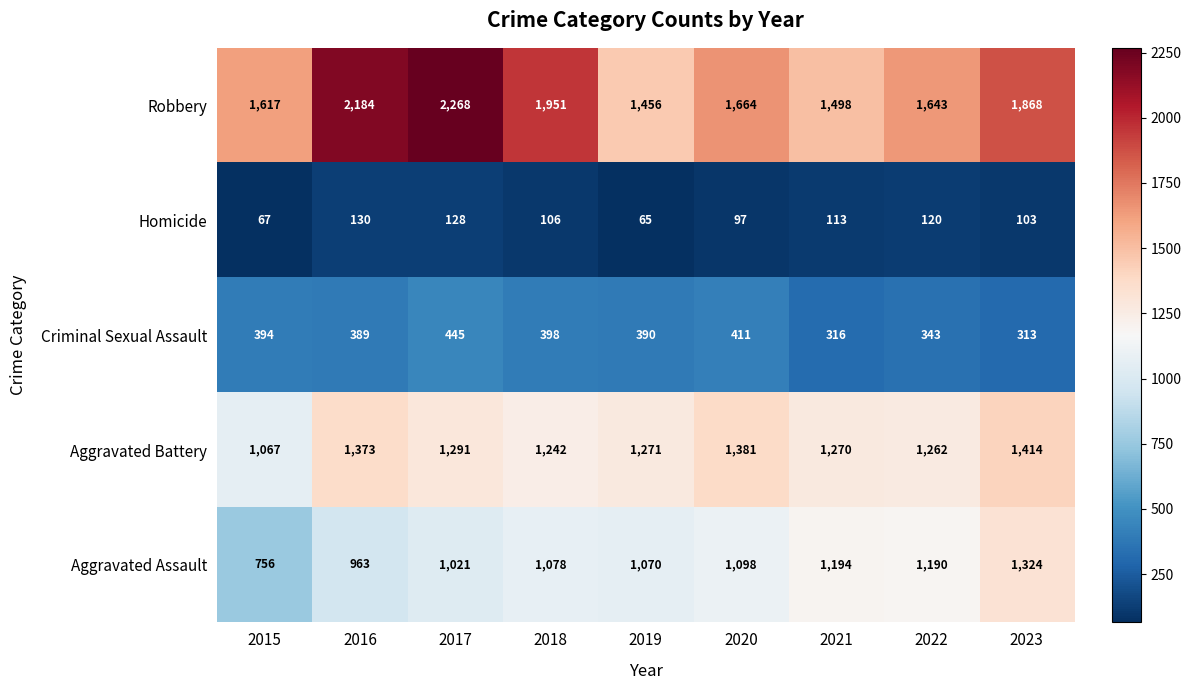

The value of Aggravated Battery at 2021 is 1270. True or false?

True